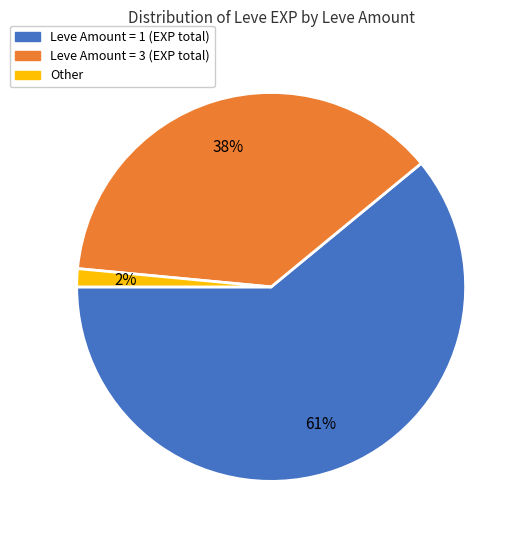

Does any single category account for the majority?

Yes